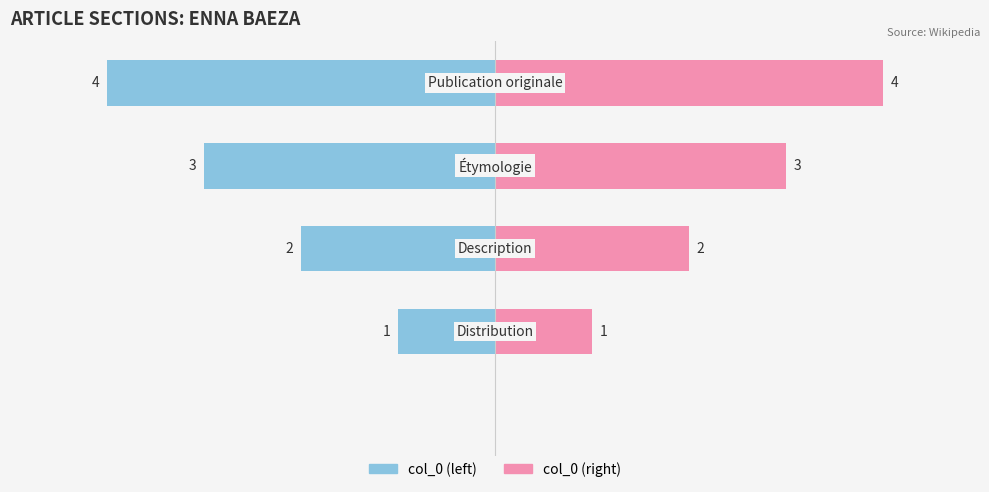

Are the bars horizontal?

Yes